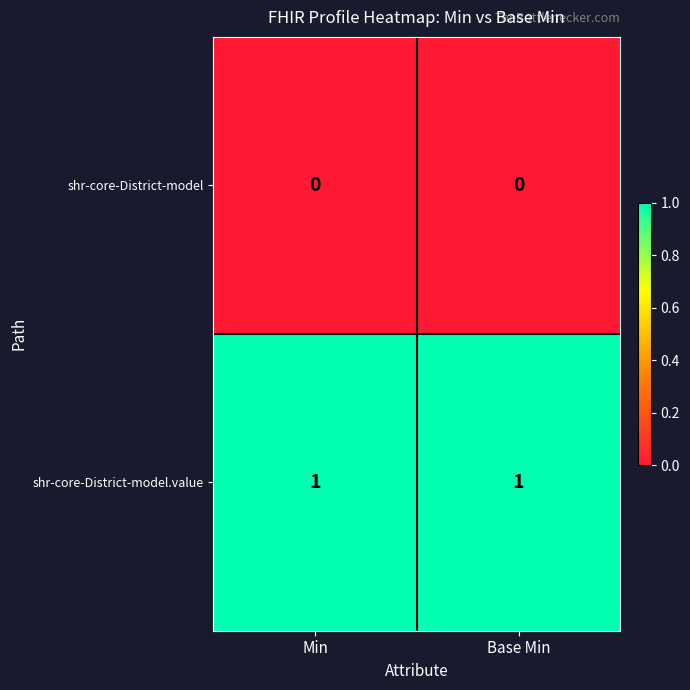

What is the greatest value displayed?

1